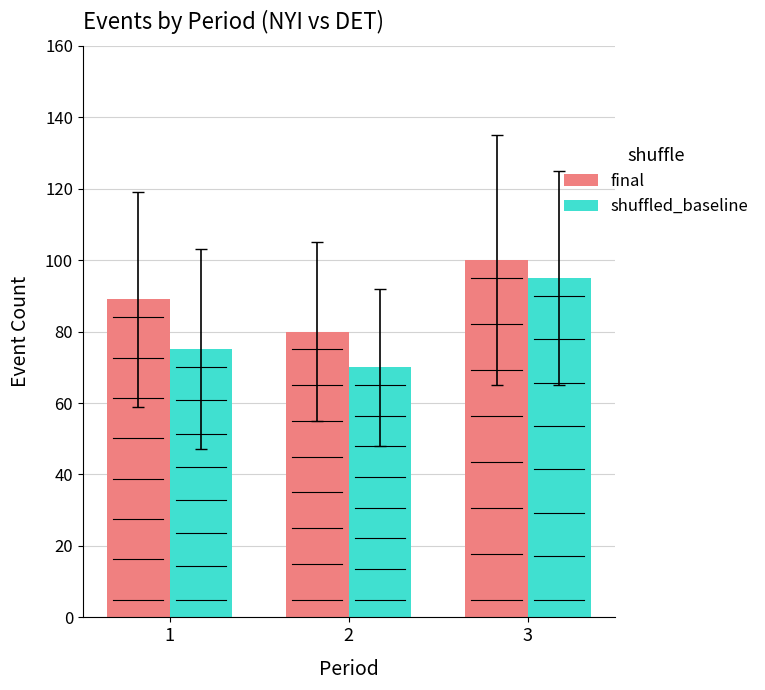

What is the value of the final bar at the 2nd from the left?

80